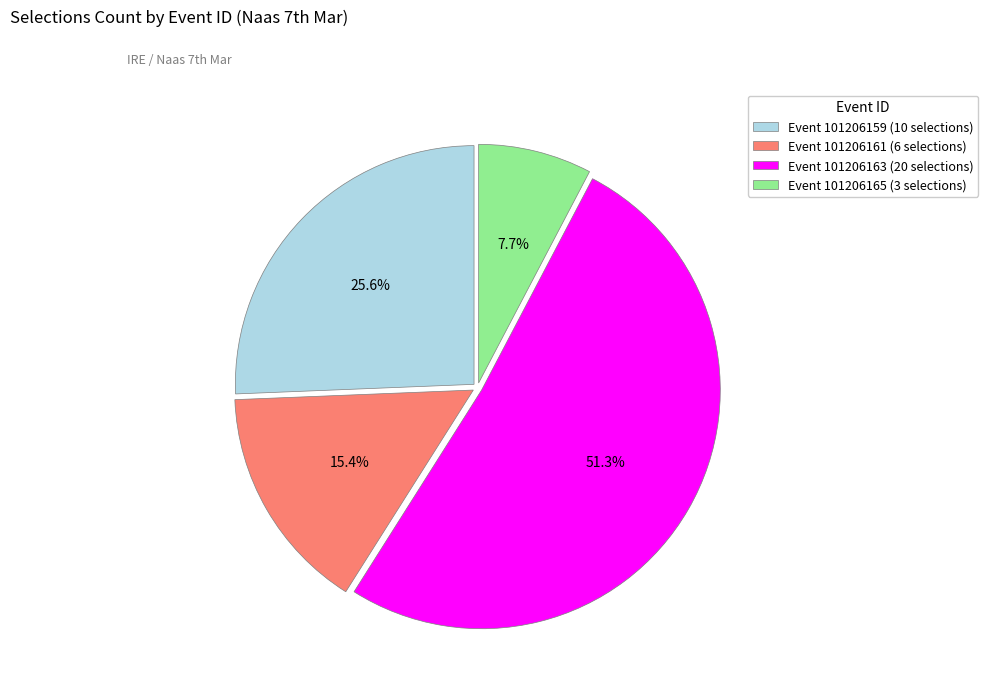

Between Event 101206161 (6 selections) and Event 101206165 (3 selections), which is larger?

Event 101206161 (6 selections)